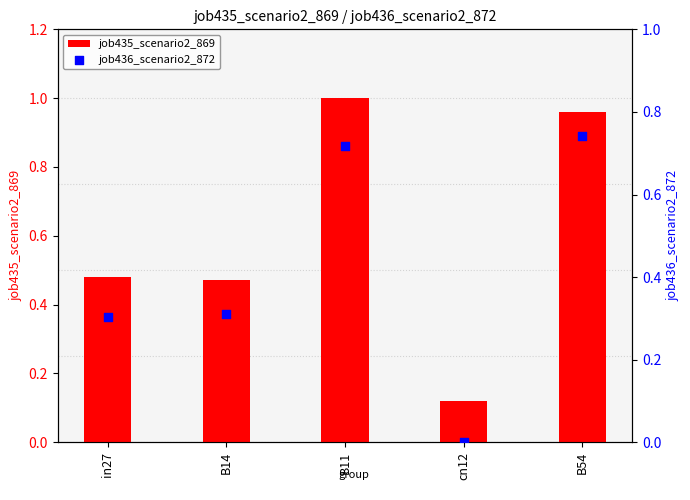

Which series has the largest Y range (max minus min)?

job435_scenario2_869